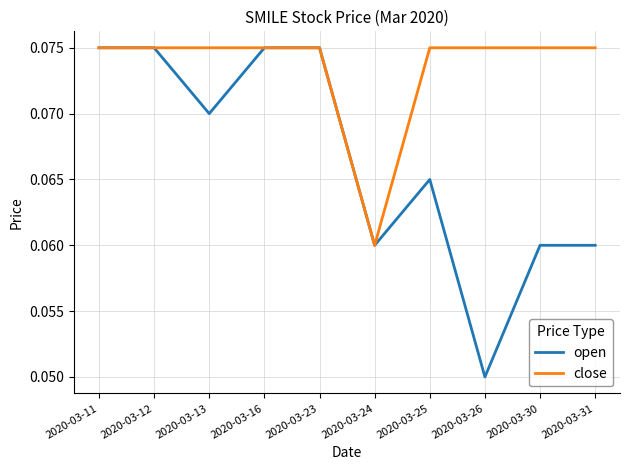

How many open values are between 0 and 1?

10